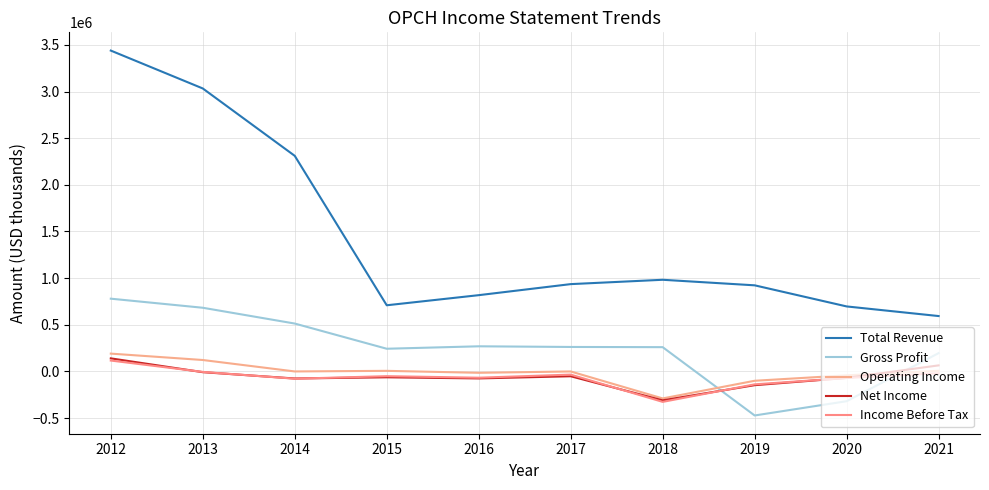

How many lines are shown in the chart?

5